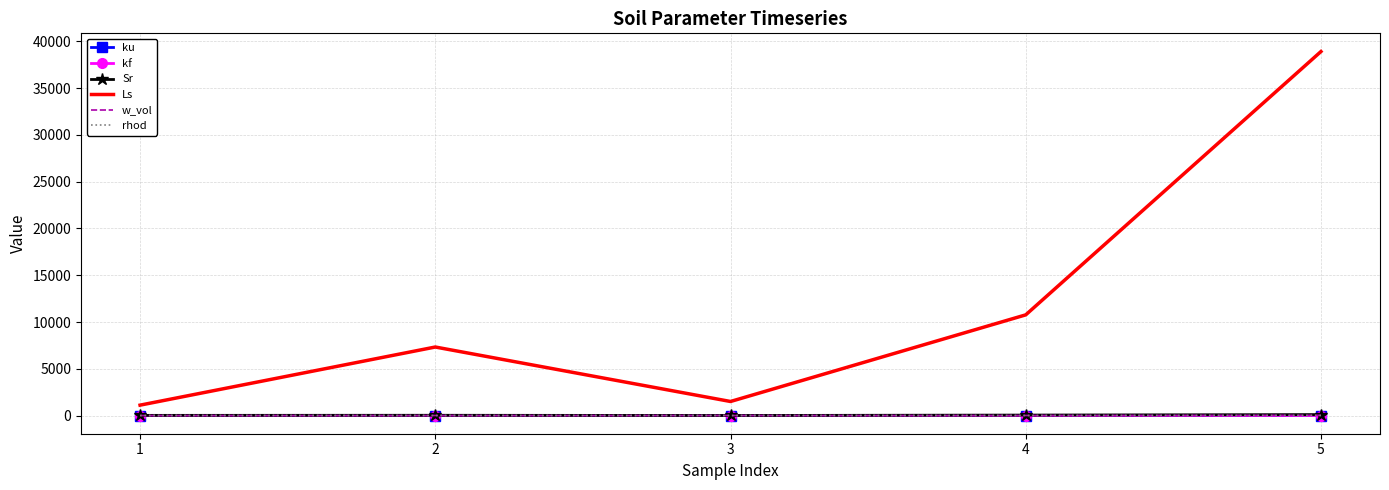

True or false: Sr has more than 2 interior local peaks.

False